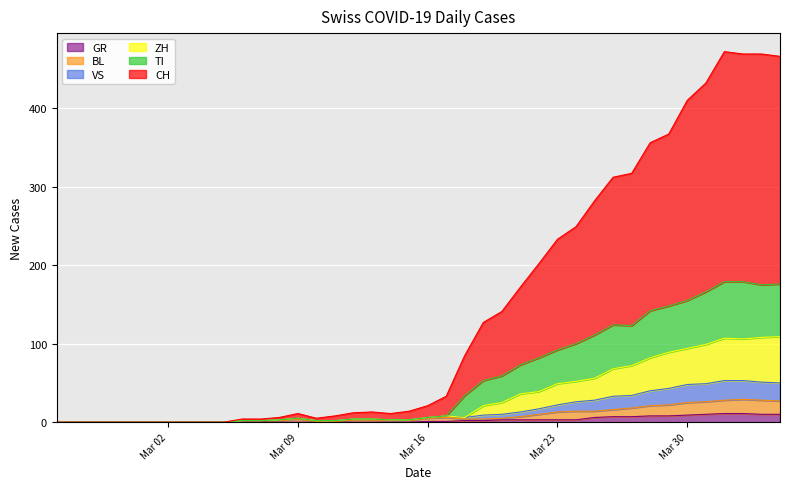

At how many categories does at least one series exceed 228?

13